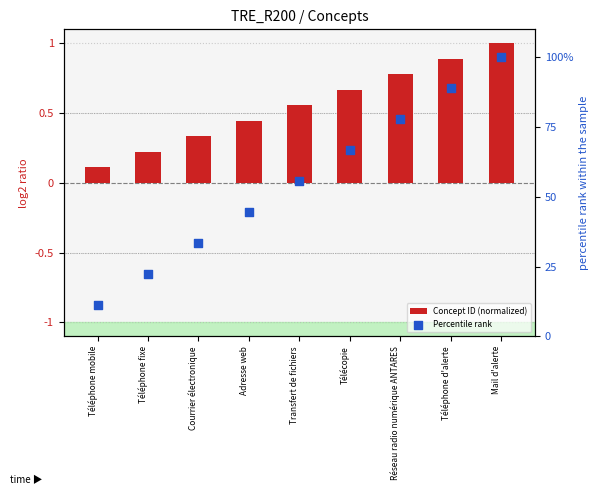

What are all the series names shown in the legend?

Concept ID (normalized), Percentile rank